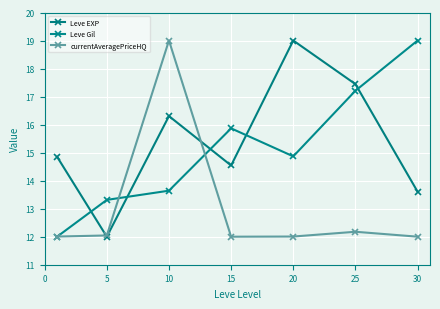

Which series has the widest spread of values?

Leve EXP